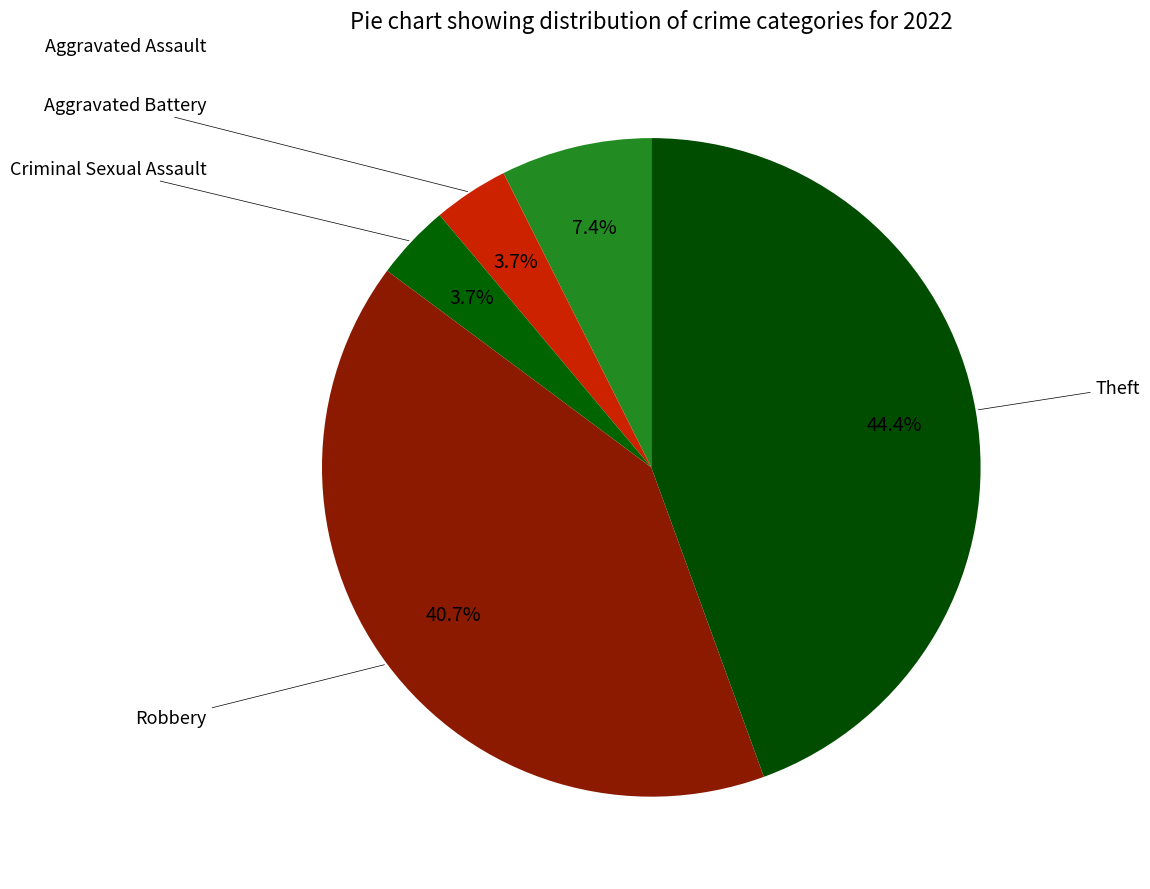

To the nearest percent, what portion does Aggravated Assault represent?

7%